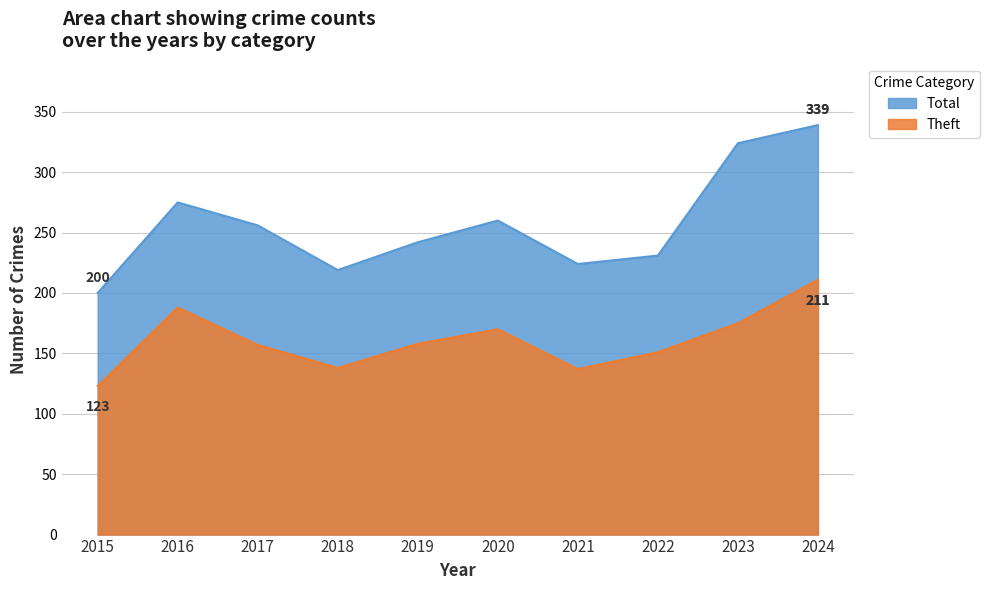

At which label is Theft closest to 167?

2020